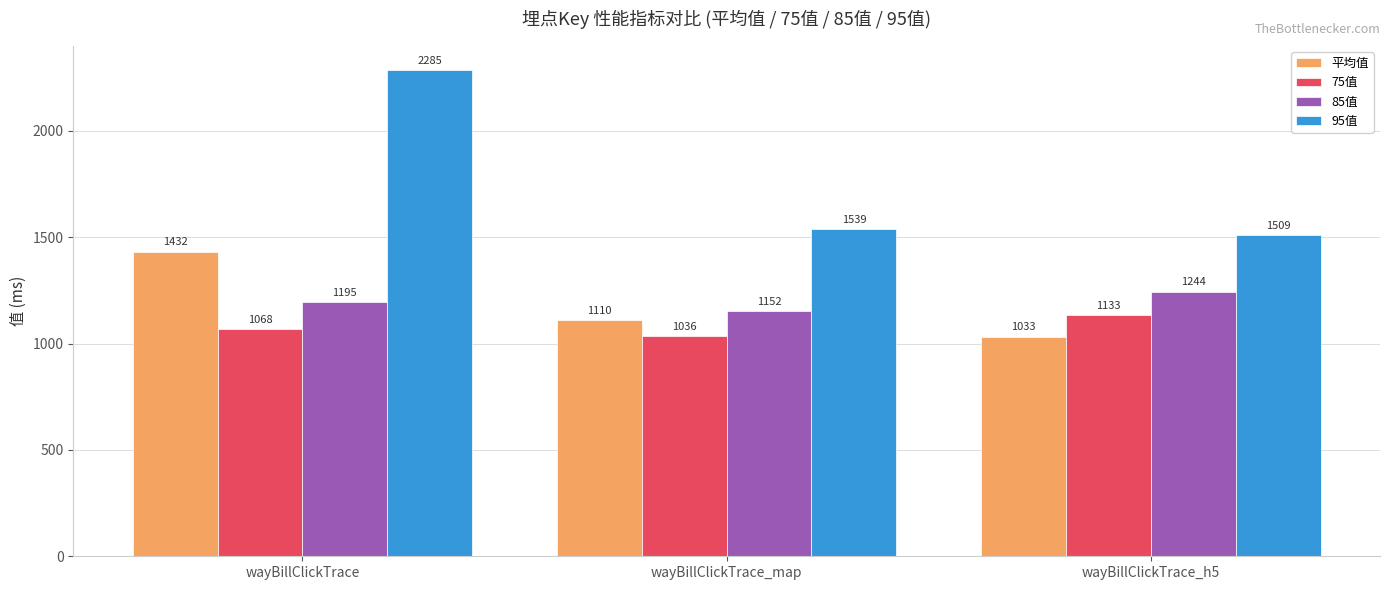

What position from the left is wayBillClickTrace_map?

2